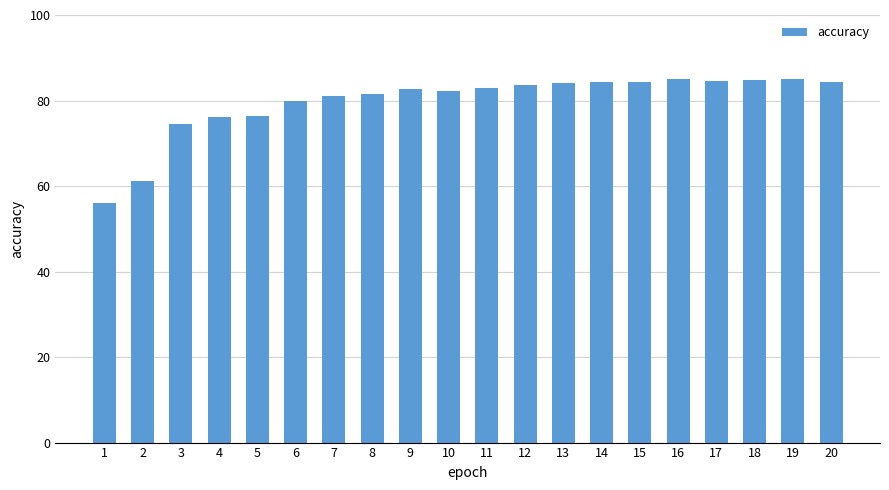

How many data points does each series have?

20